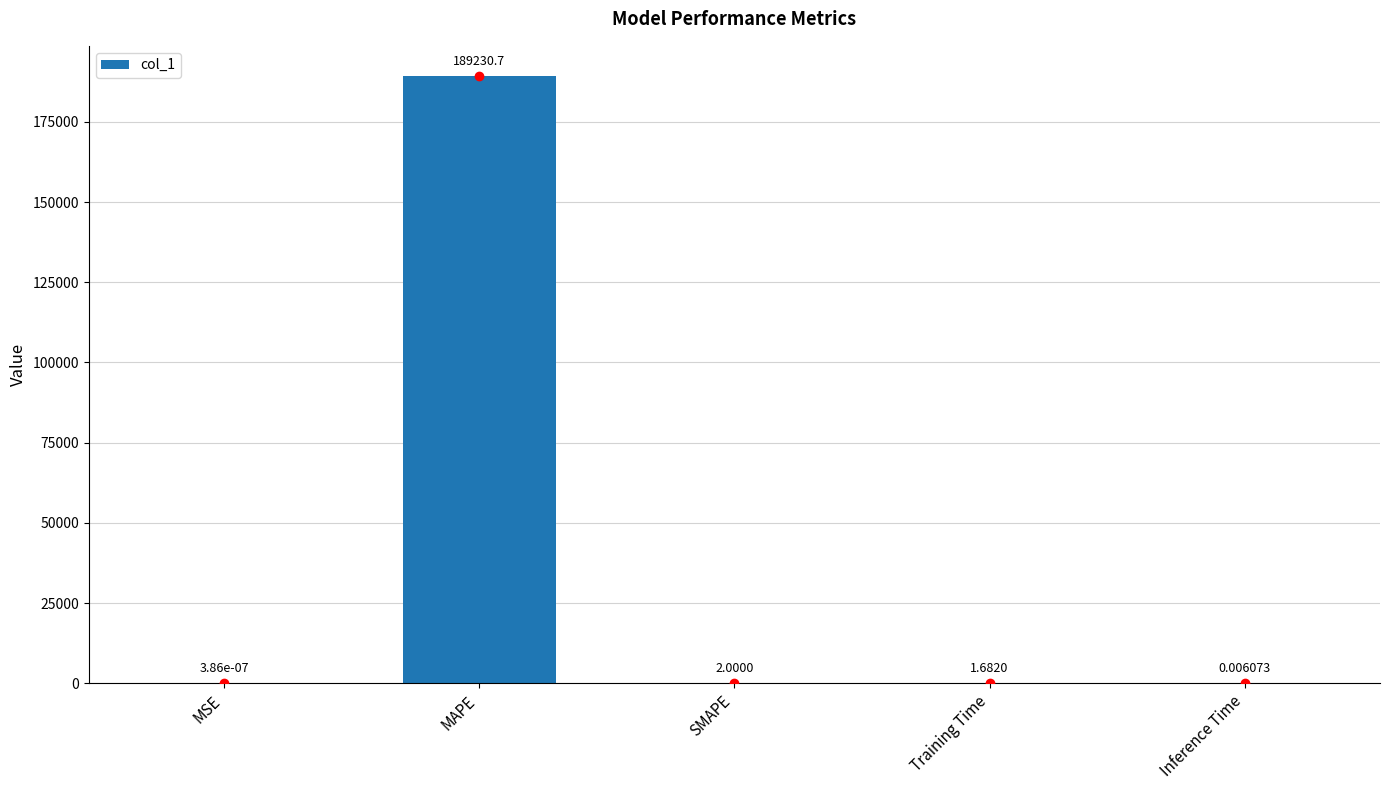

The chart shows a value of 85002.6 at MAPE. True or false?

False